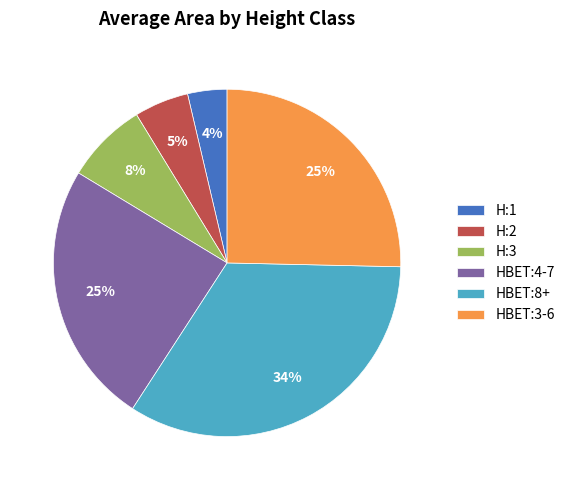

Which slice is the smallest?

H:1